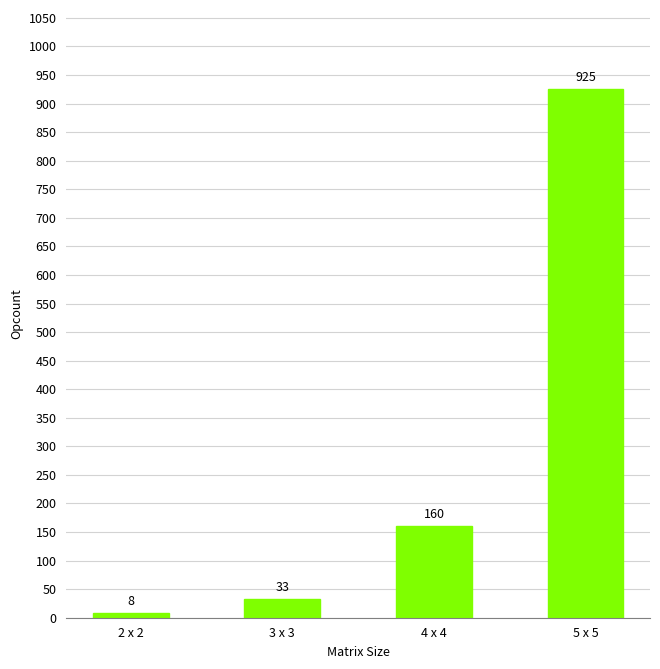

Which has a higher value, 4 x 4 or 2 x 2?

4 x 4